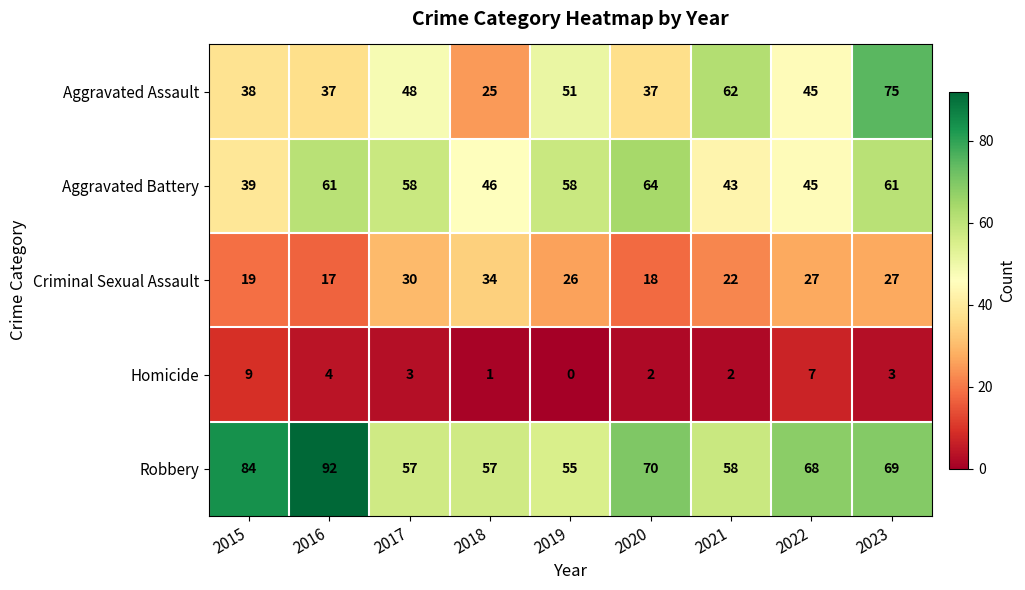

At which label does Robbery reach its peak?

2016